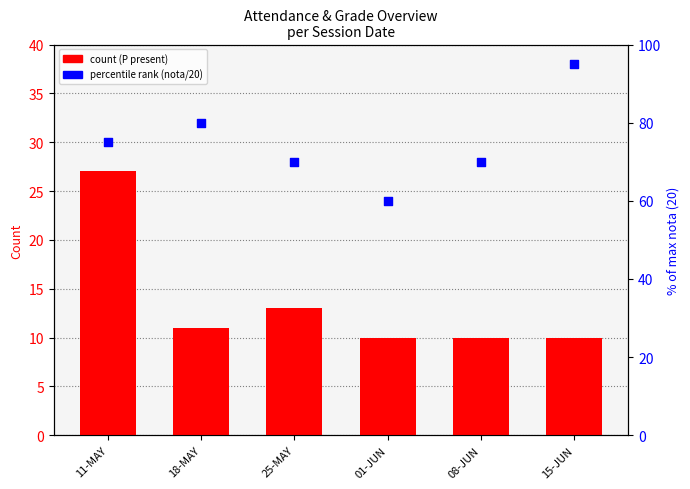

At which category is the sum across all series the highest?

15-JUN